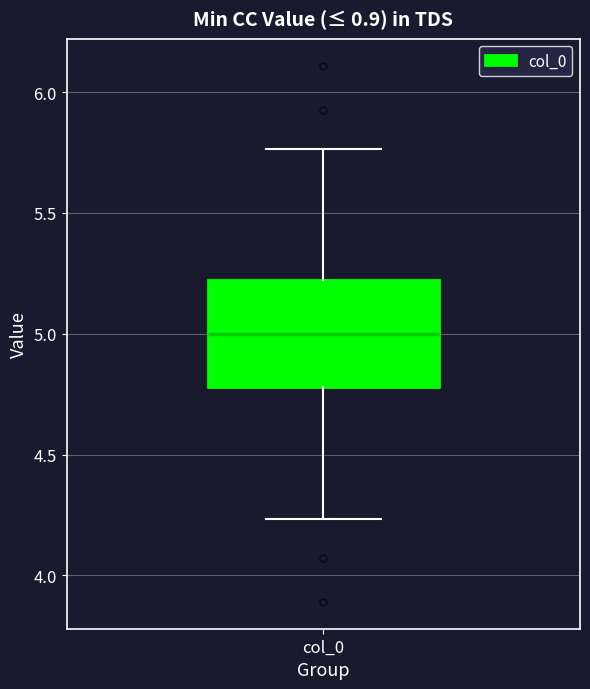

Where is the upper edge of the box for col_0 on the y-axis? The values are not printed on the chart, so give them approximately, as read against the axis.

5.20